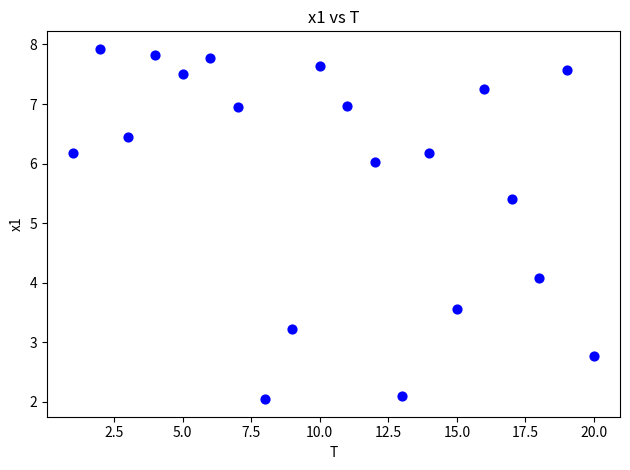

What Y value in the scatter plot is closest to 4?

4.1